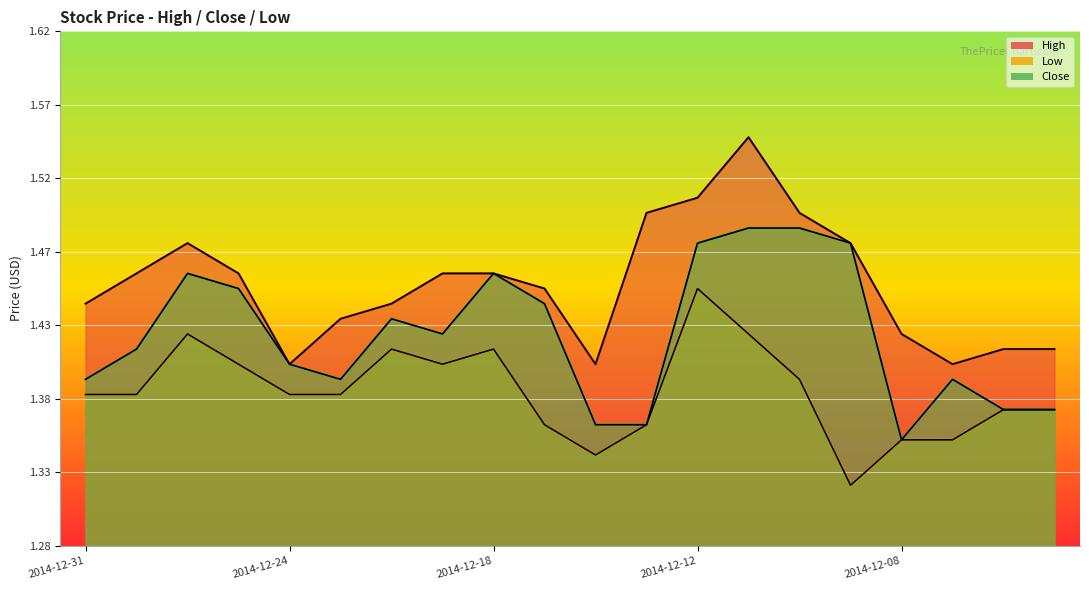

True or false: Close and Low intersect in this chart.

False